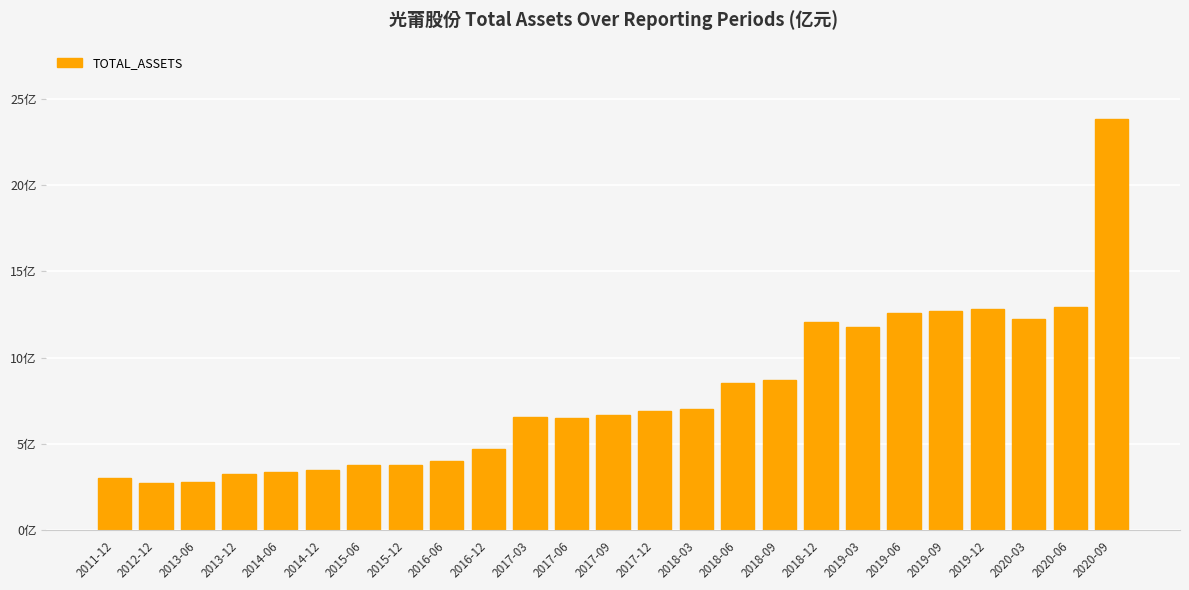

True or false: the data shows 3.8 at 2015-06.

True